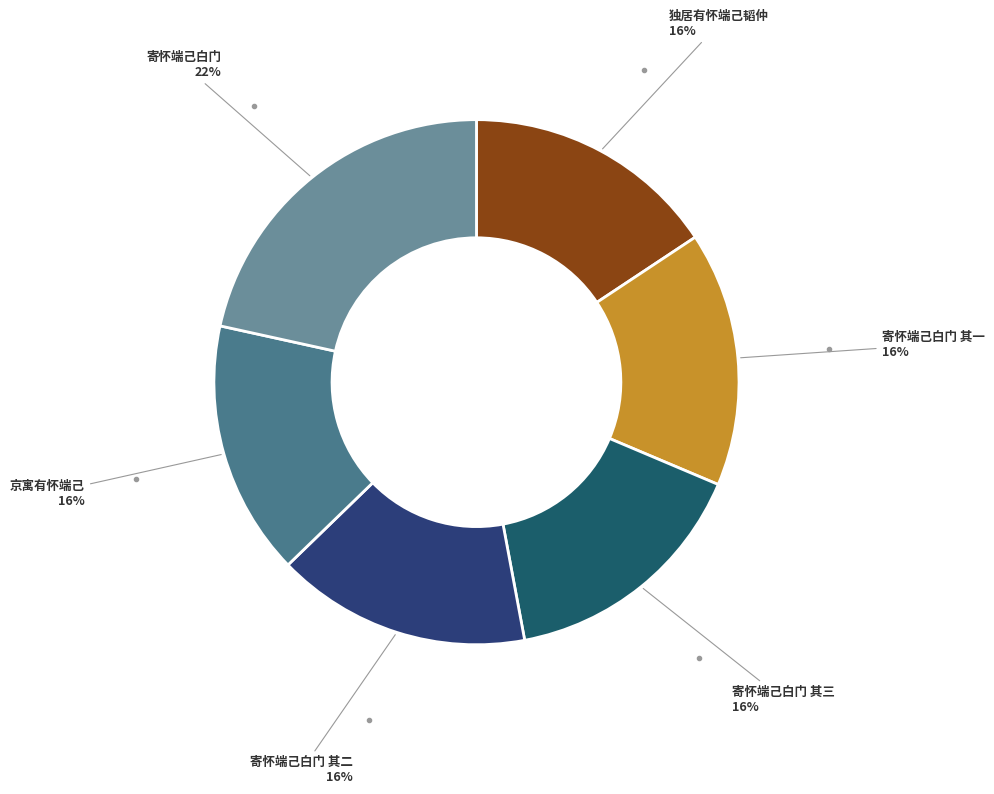

How many segments does this pie chart have?

6